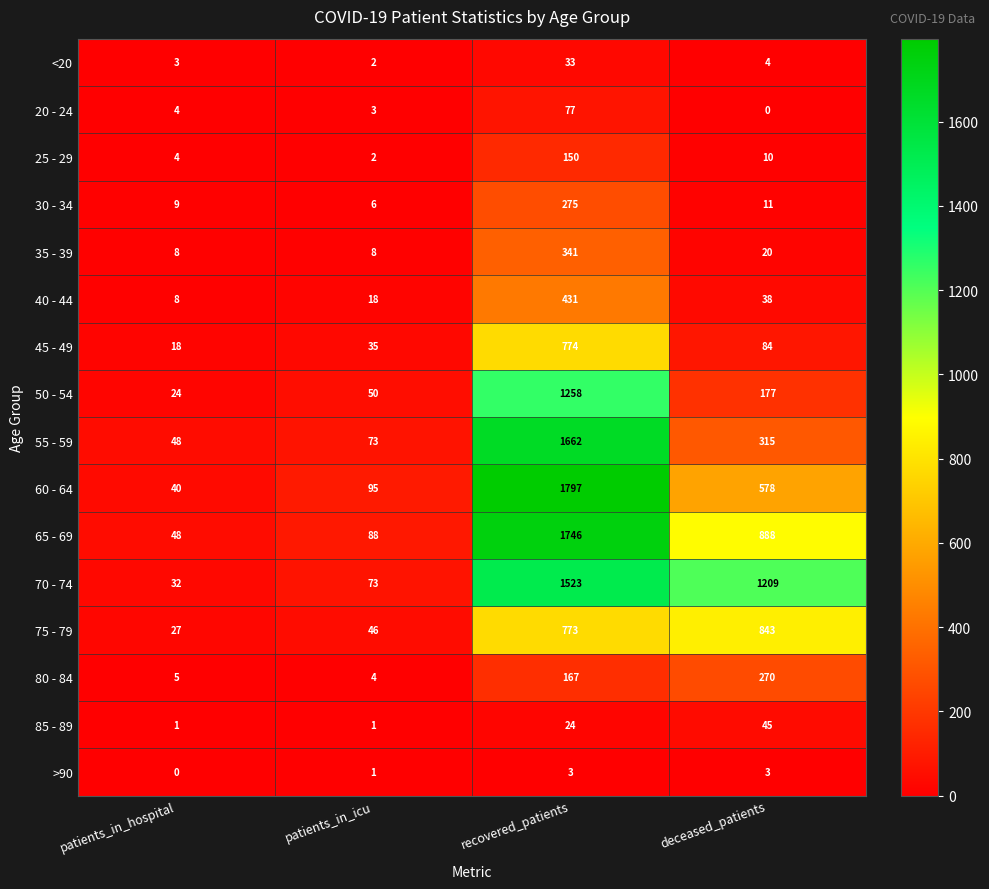

How many data points in >90 are less than 3?

2